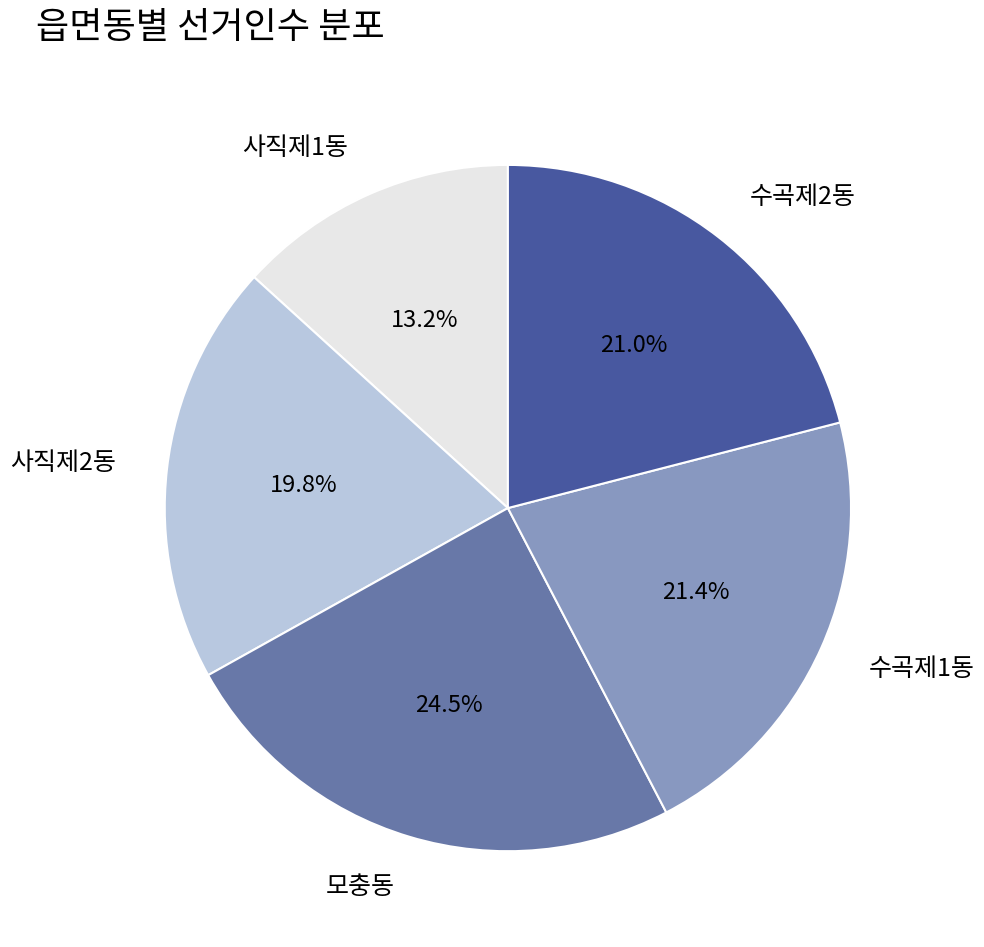

Is it true that 수곡제2동 is 12% of the pie?

False